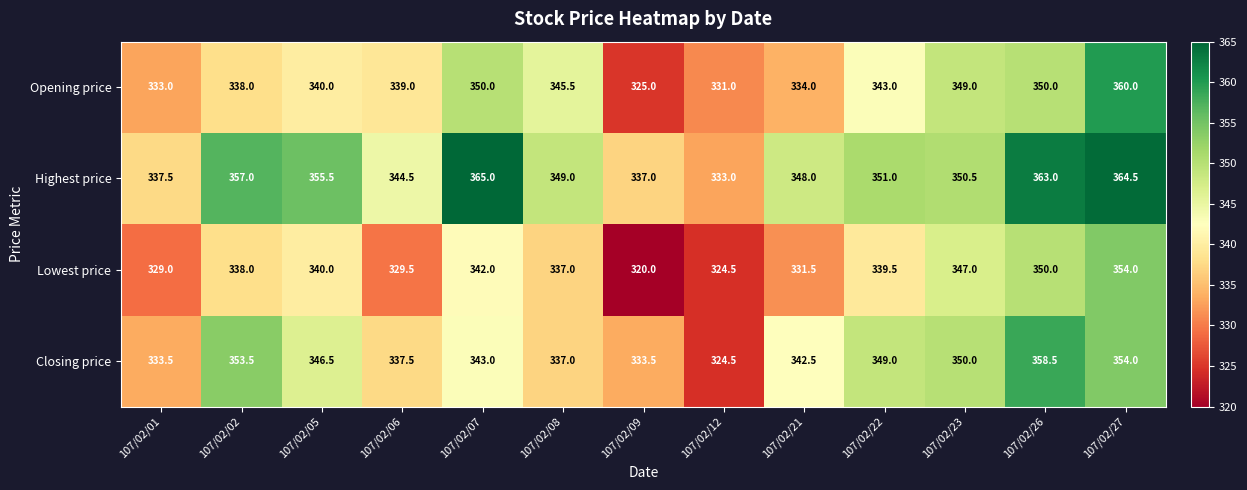

The Closing price series shows 191.7 at 107/02/27. True or false?

False